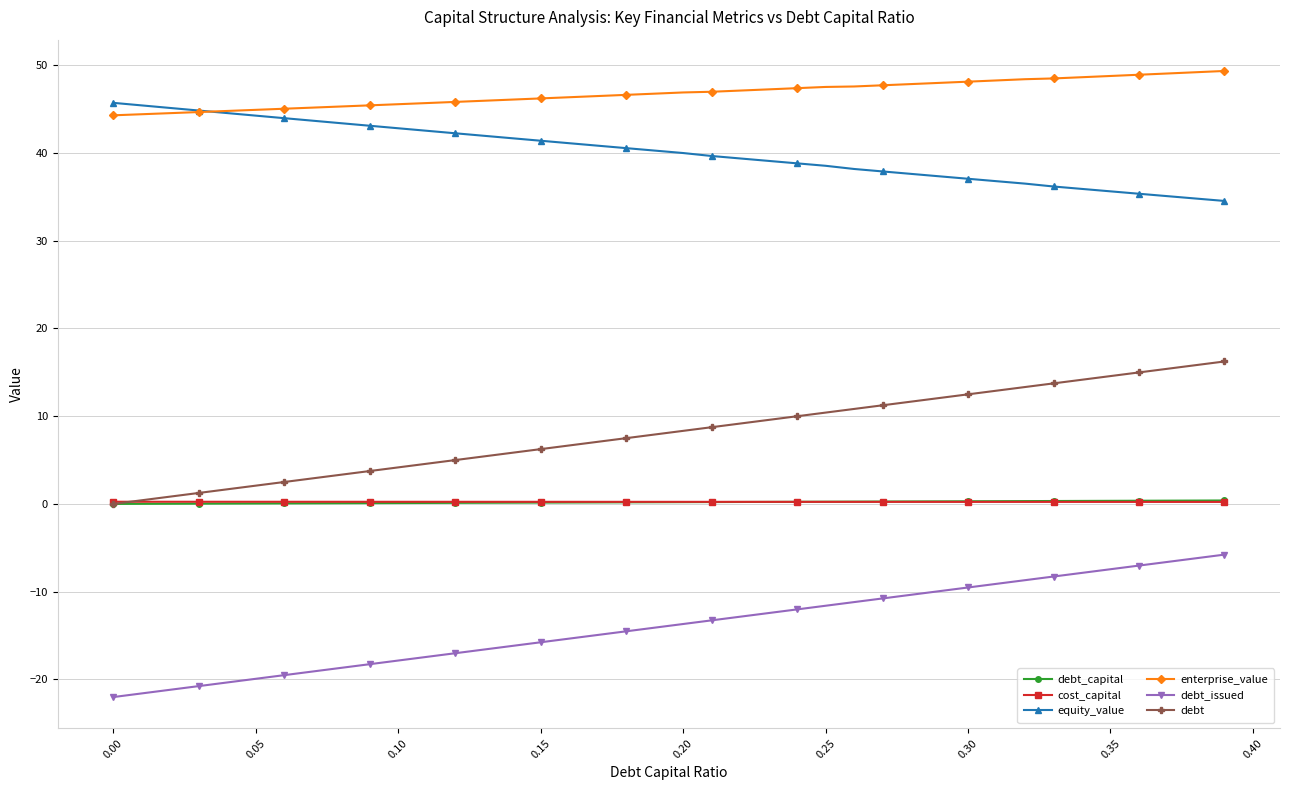

What is the value of the debt_issued point at the 30th from the left?

-9.9